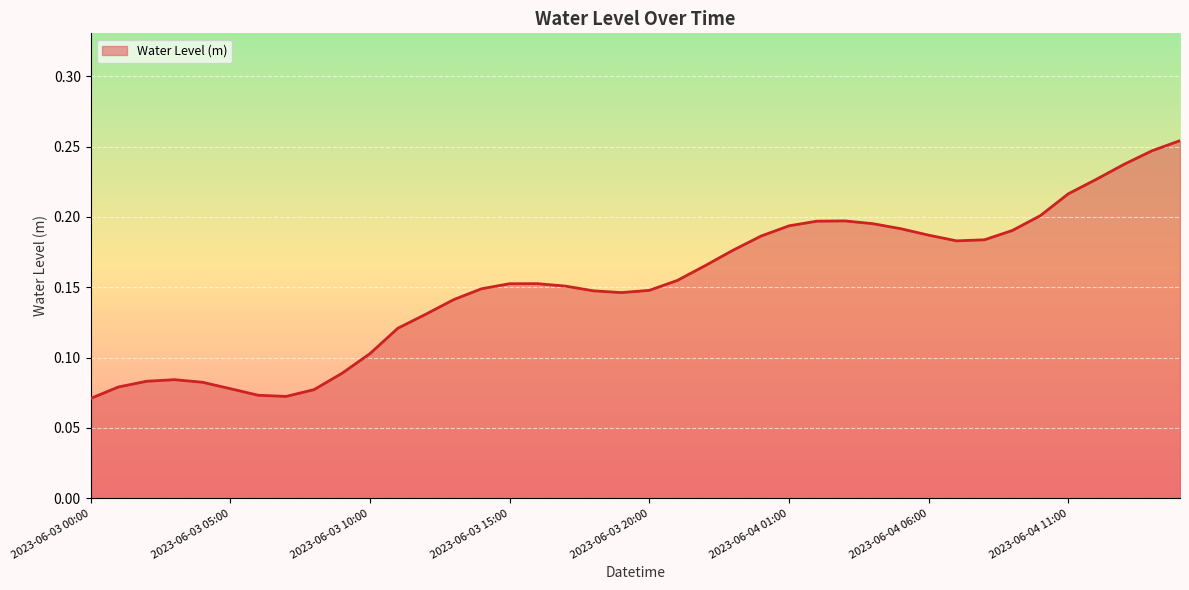

At which category does the chart reach its peak across all series?

2023-06-04 15:00